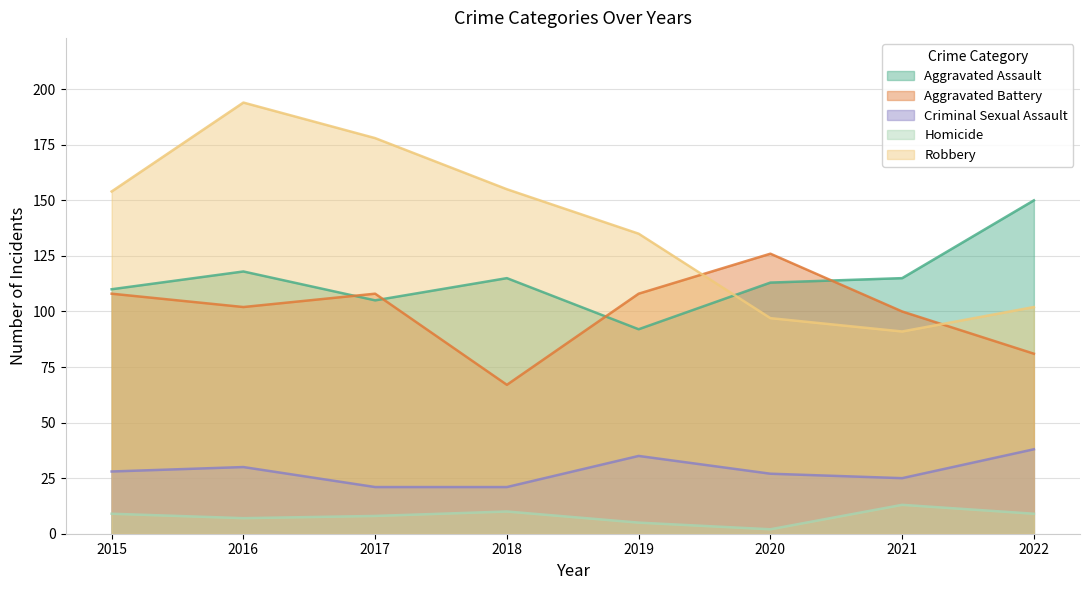

What is the smallest value displayed?

2